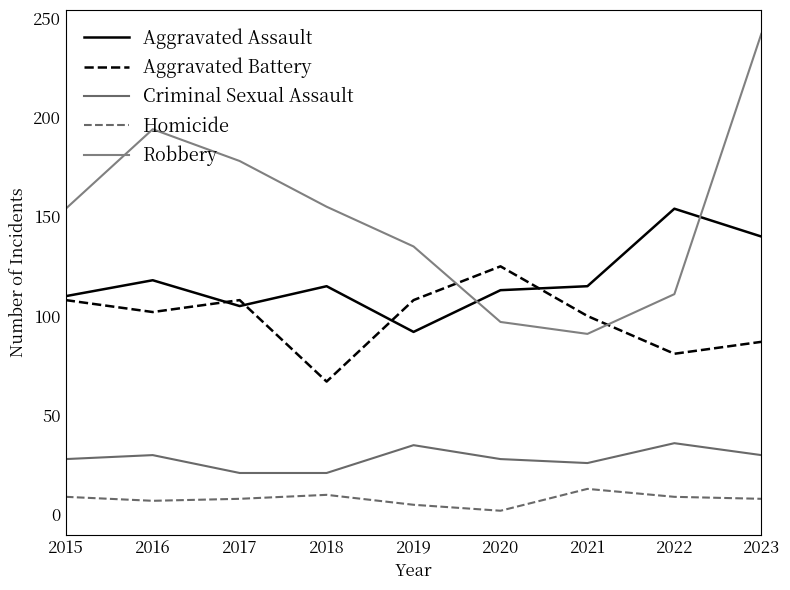

What is the sum of all Aggravated Assault values?

1062